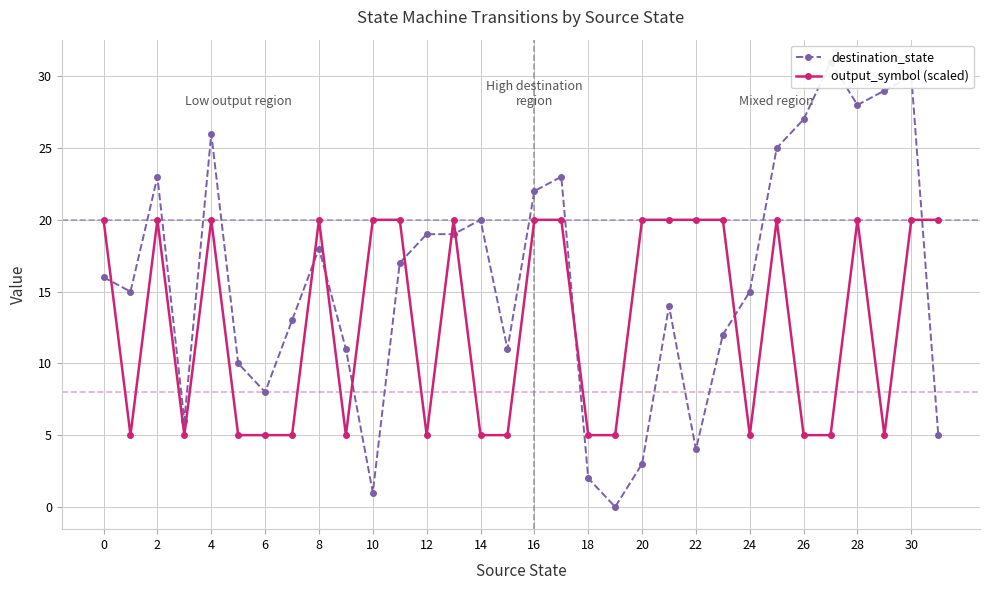

What is the maximum value for output_symbol (scaled)?

20